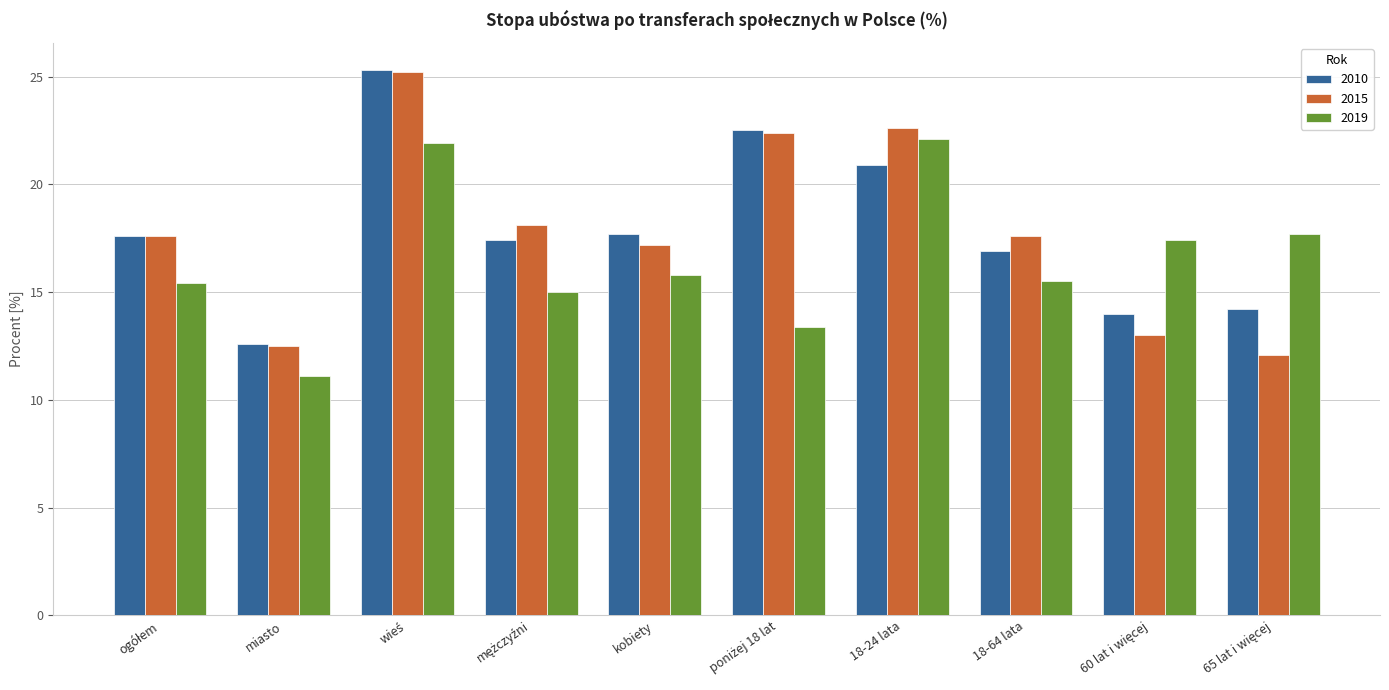

What is the average value of the 2015 series?

17.8